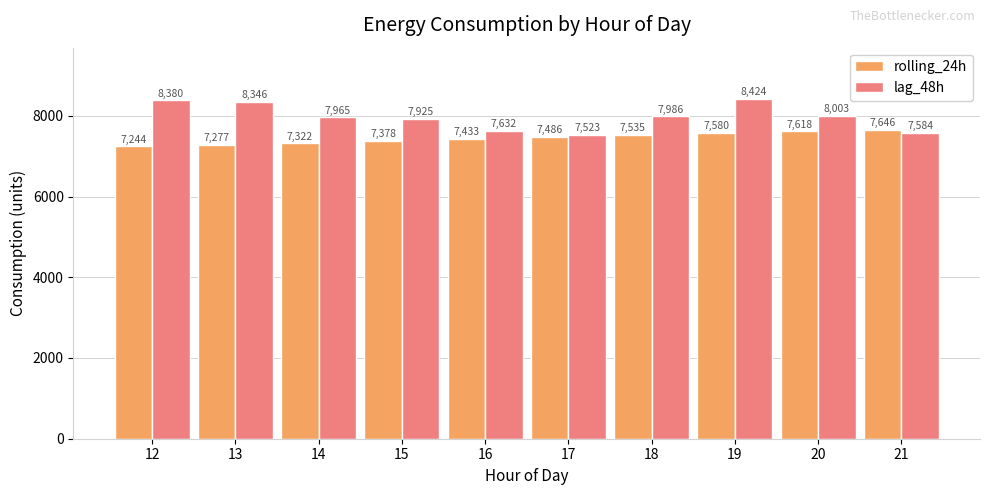

Are the bars grouped side by side (vs. stacked)?

Yes